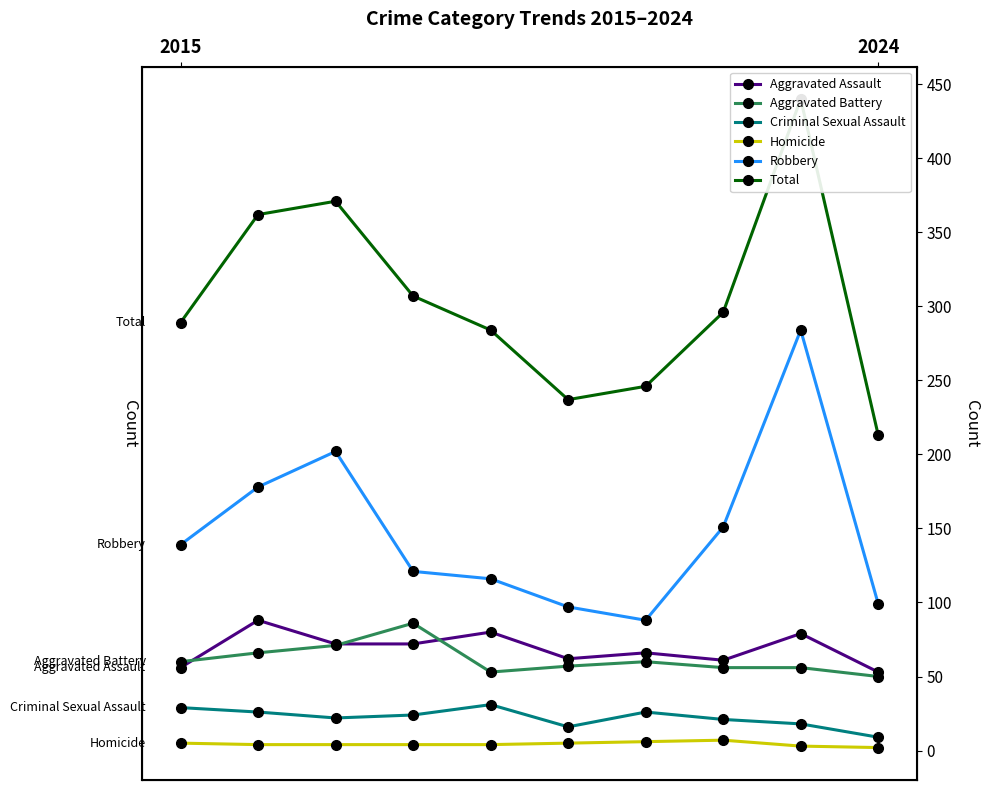

Which series has the largest range (max minus min)?

Total